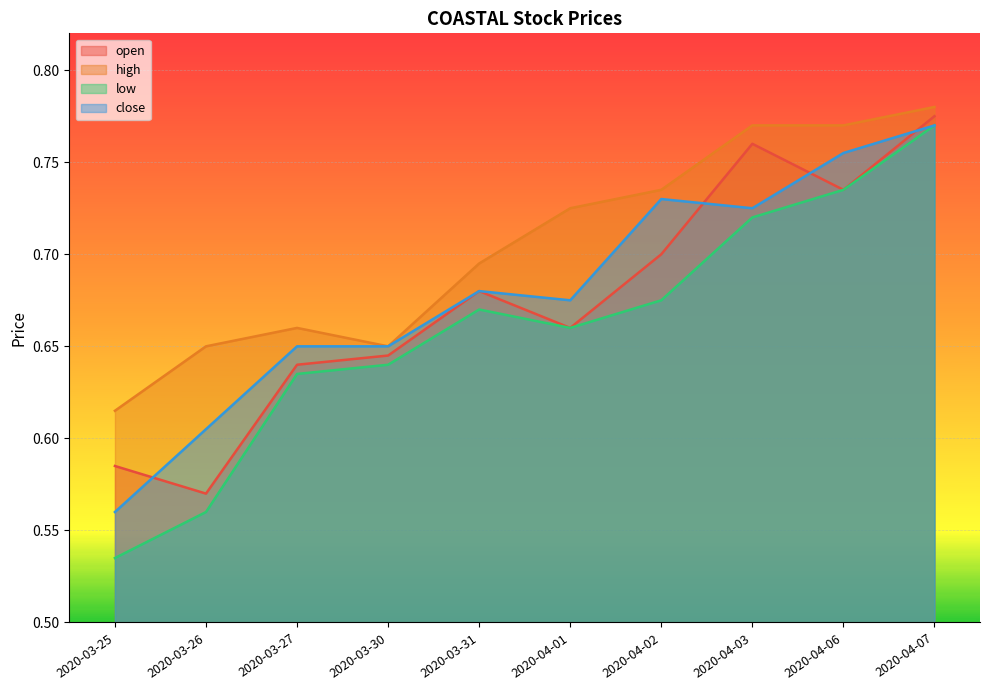

At which category is the sum across all series the highest?

2020-04-07